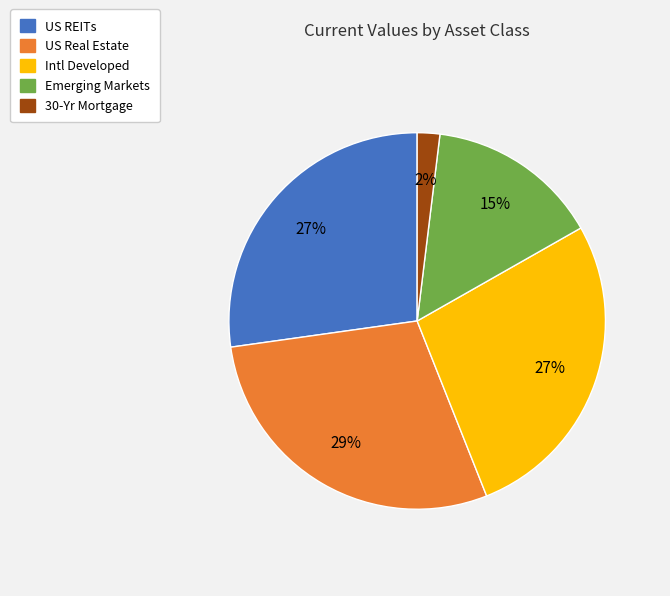

To the nearest percent, what is the combined percentage of Intl Developed and US REITs?

54%